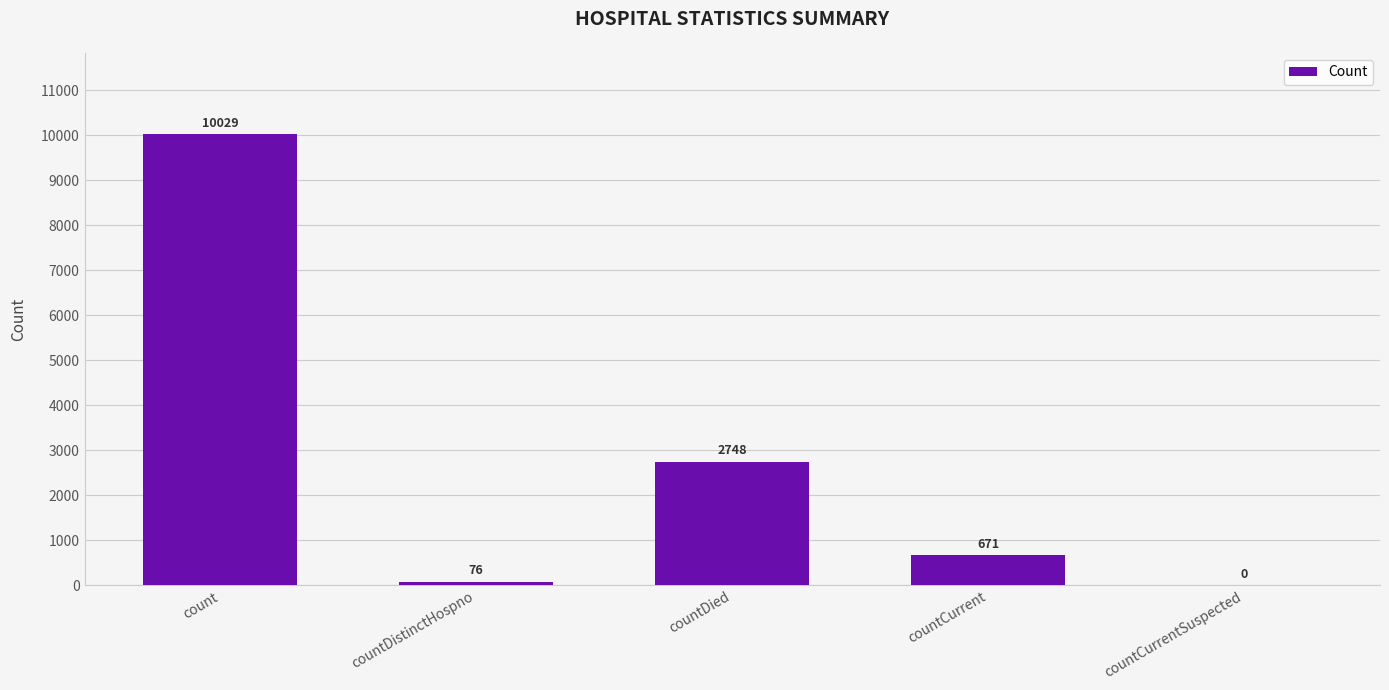

Which category has the highest value across all series?

count